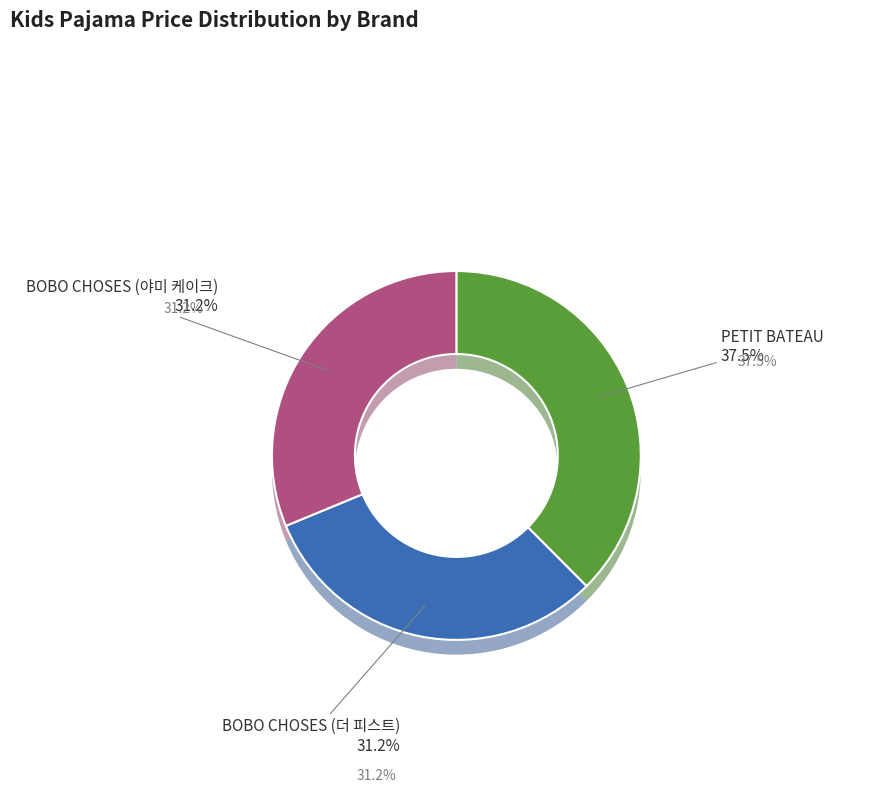

What percentage do BOBO CHOSES (더 피스트) and PETIT BATEAU together represent?

68.8%